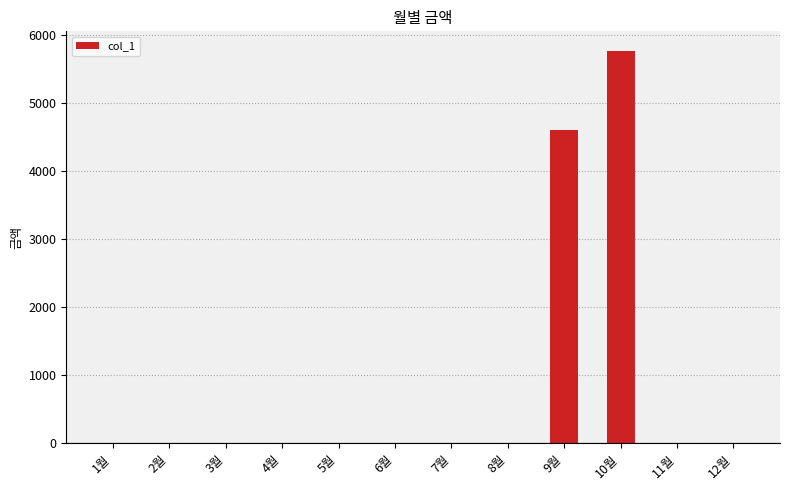

Where is the data nearest to the value 2880?

9월